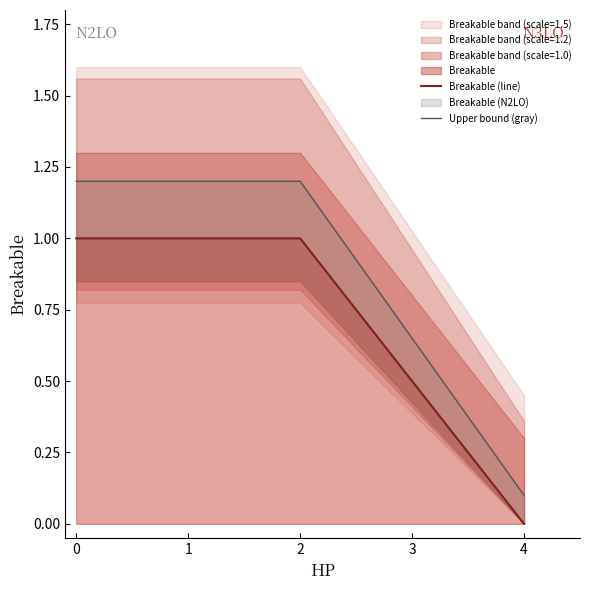

Does the chart have visible grid lines?

No